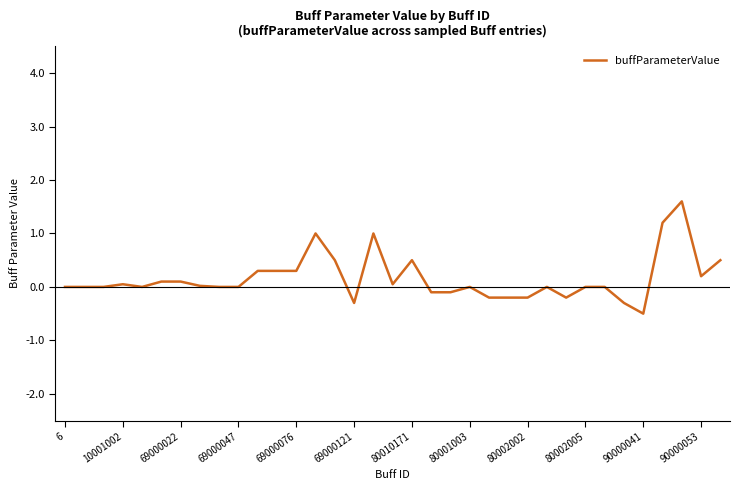

What is the greatest value displayed?

1.6